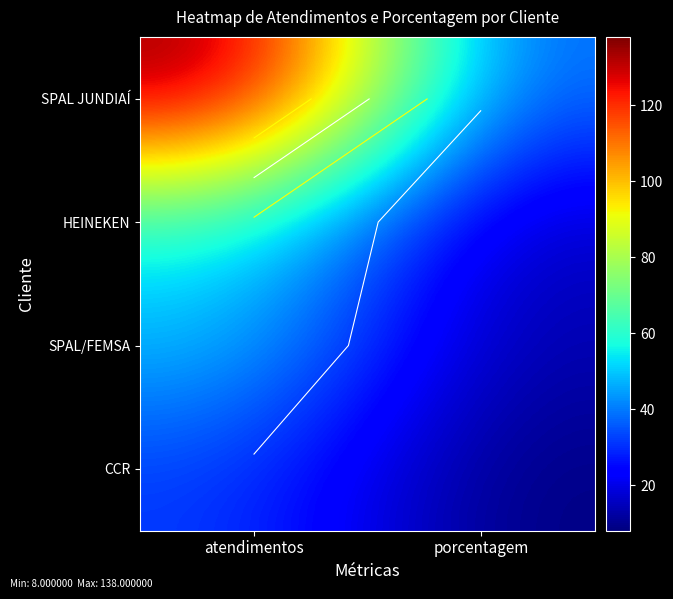

Between porcentagem and atendimentos, which is larger?

atendimentos